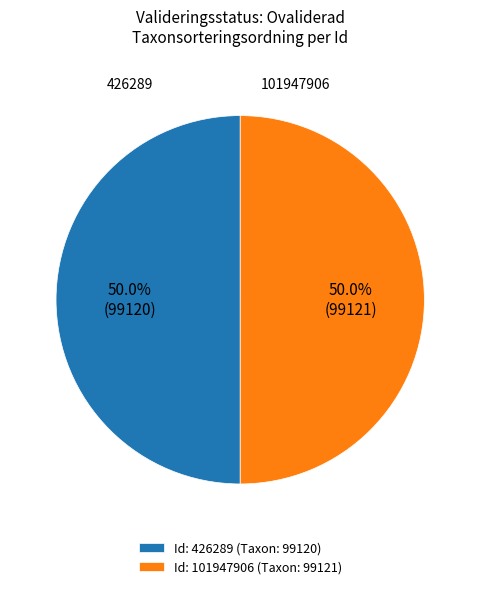

Is the sum of 426289 and 101947906 greater than half?

Yes